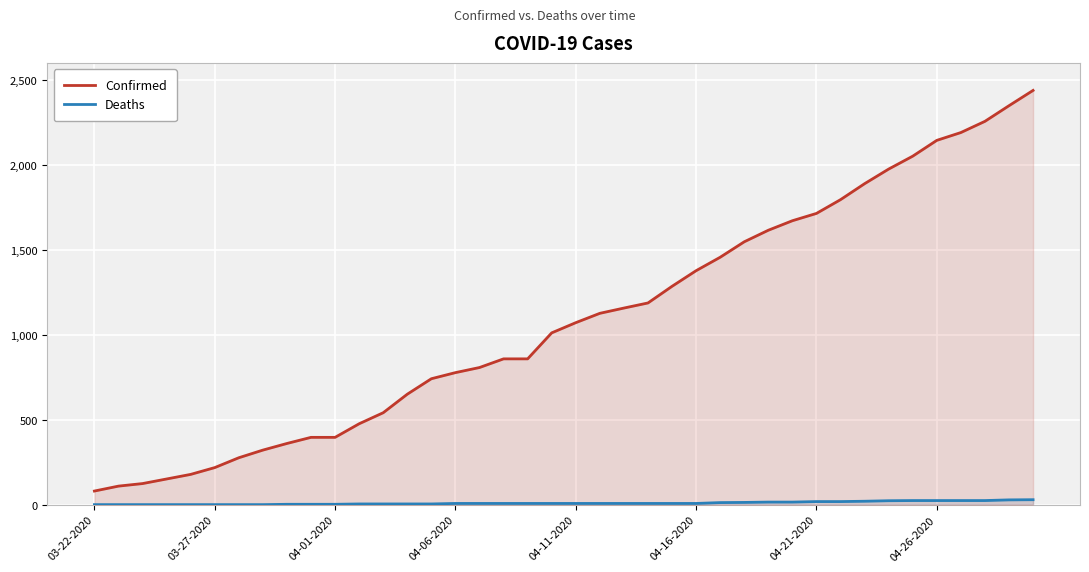

Which label corresponds to the smallest value in the chart?

03-22-2020